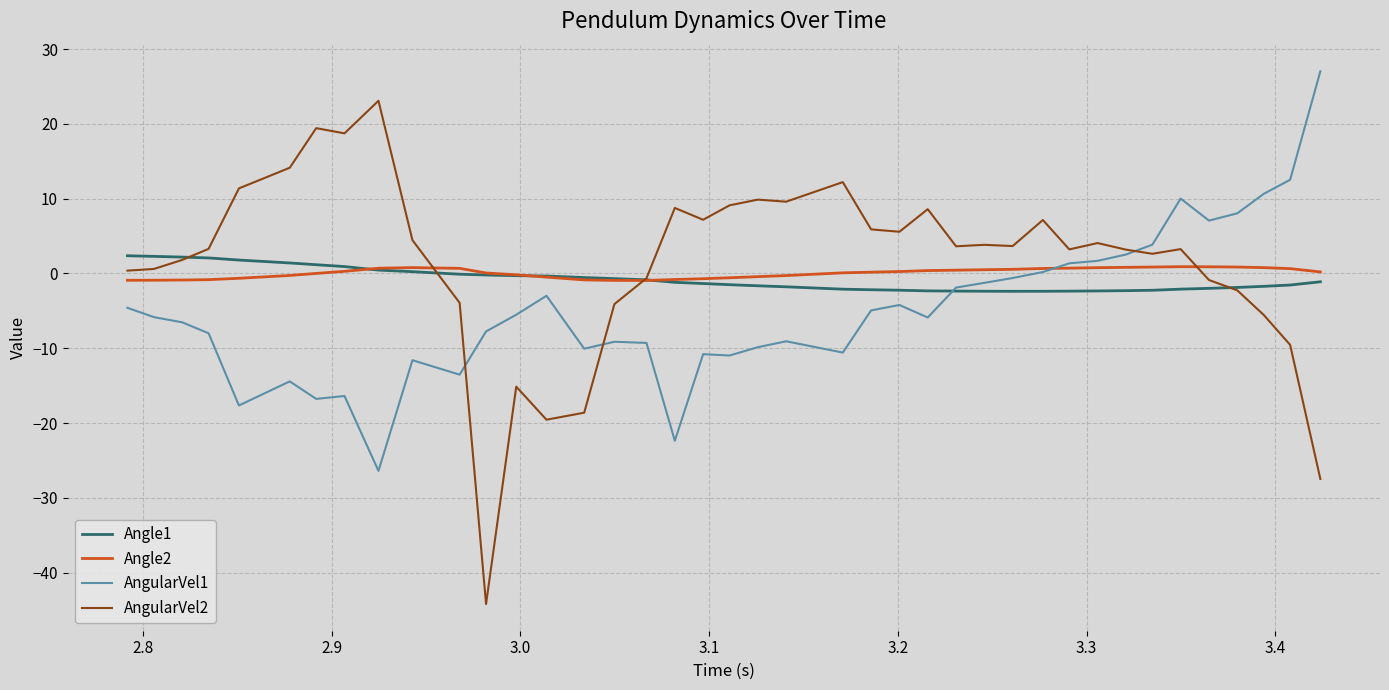

What is the smallest value displayed?

-44.2